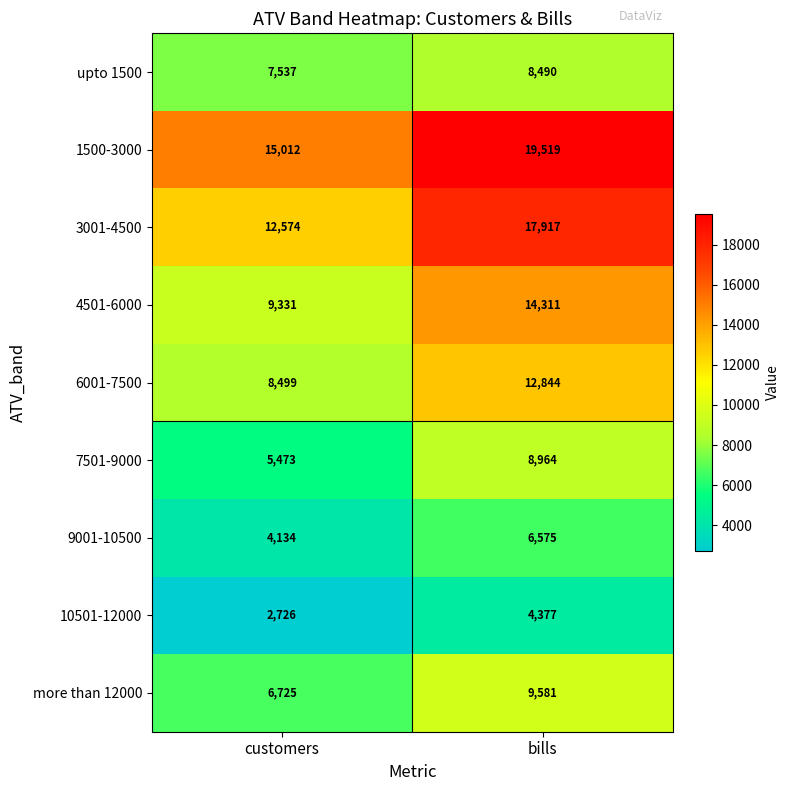

True or false: upto 1500 has a value of 8490 at bills.

True